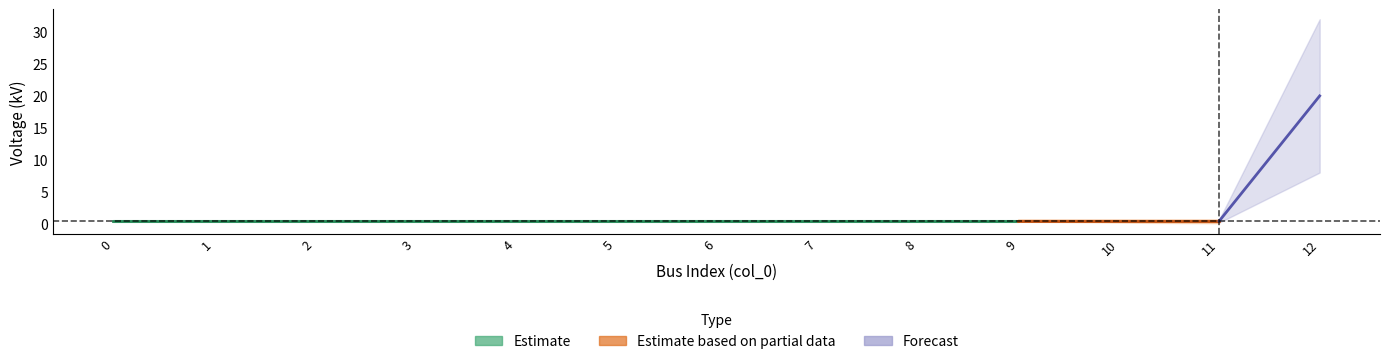

Does the chart display data point markers on the line(s)?

No